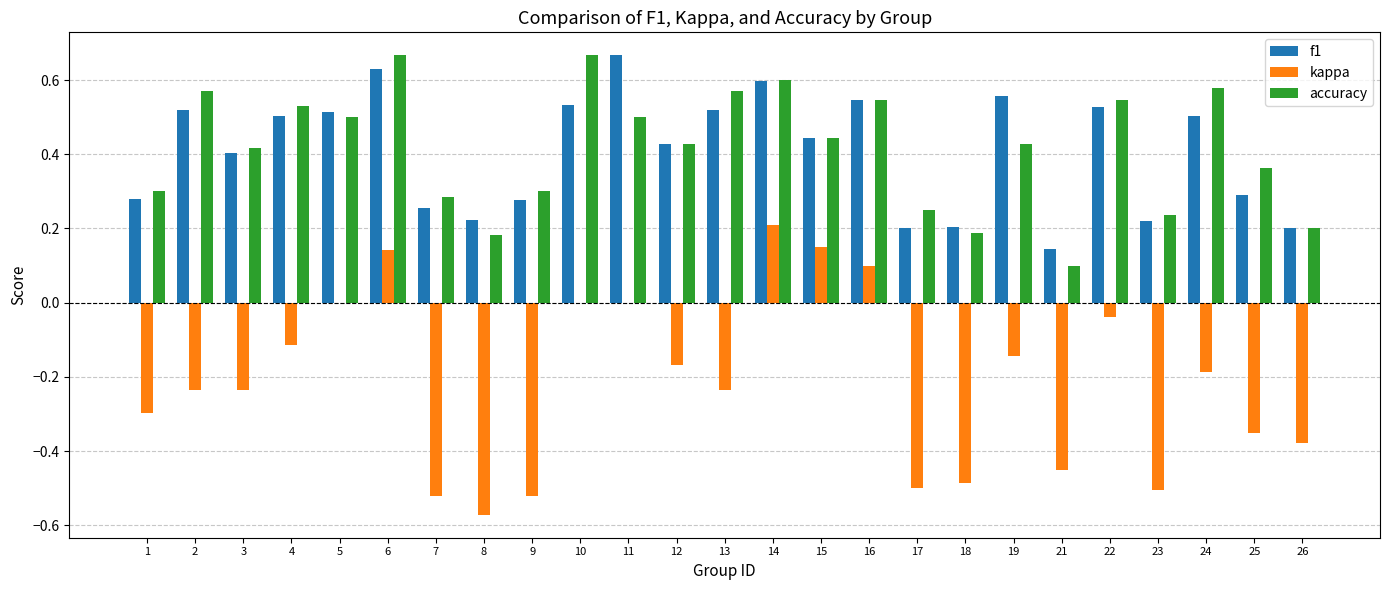

What is the total value across all series at 14?

1.4